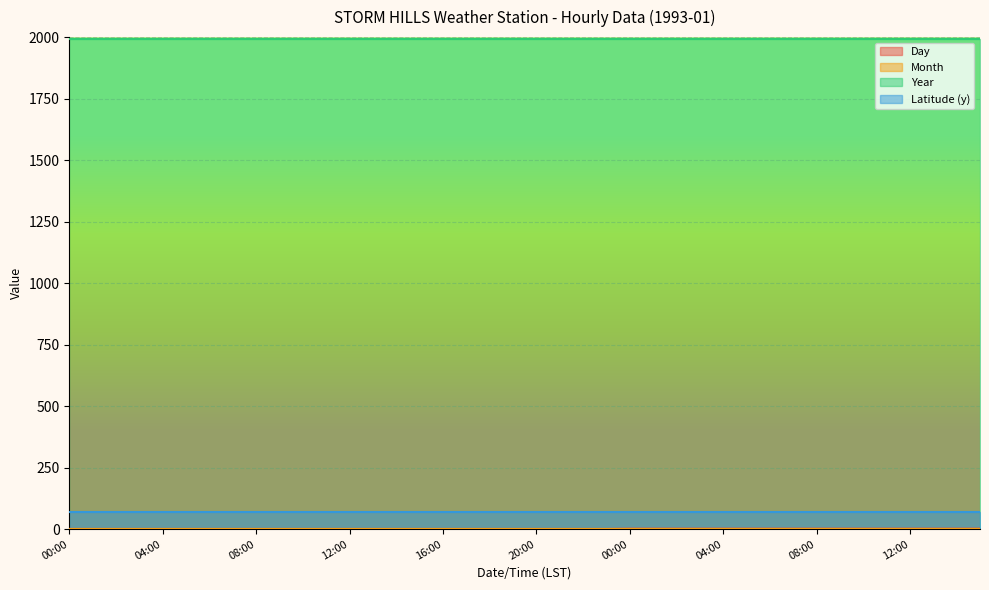

True or false: Day has a value of 0.3 at 03:00.

False